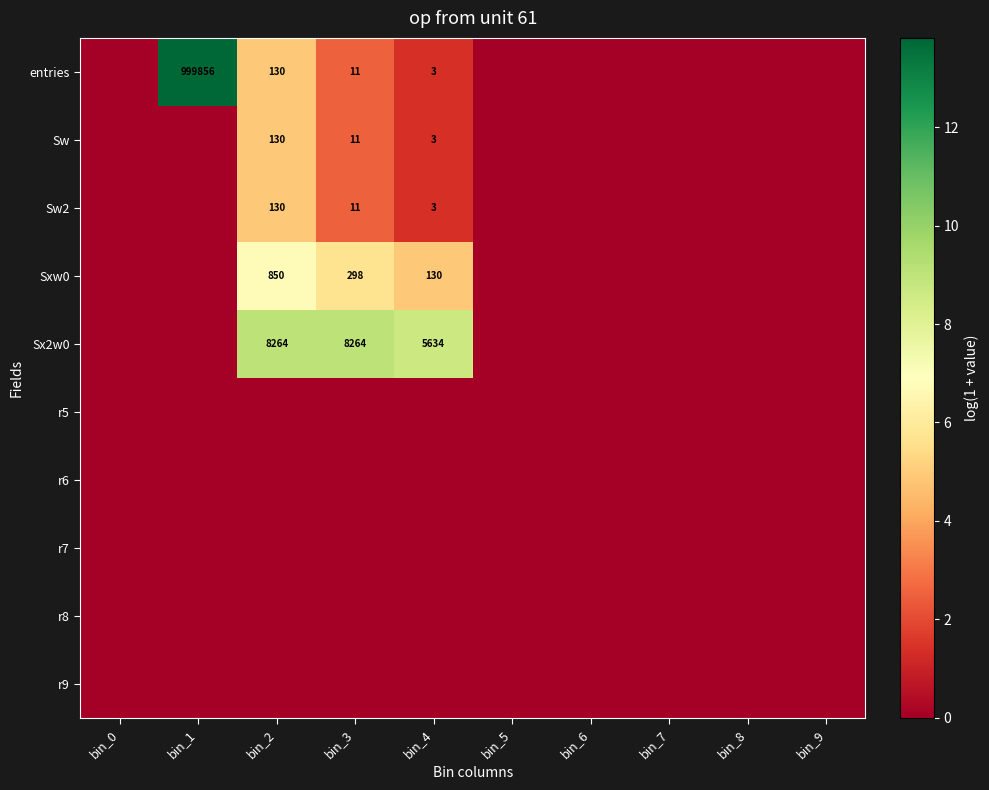

What is the difference between the maximum and minimum values in the Sx2w0 series?

9.0